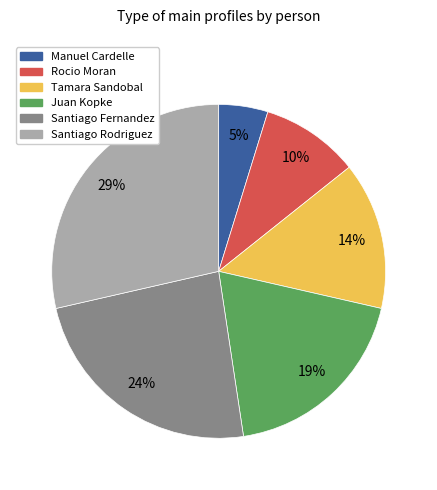

To the nearest percent, what is the difference between the largest and smallest slice percentages?

24%